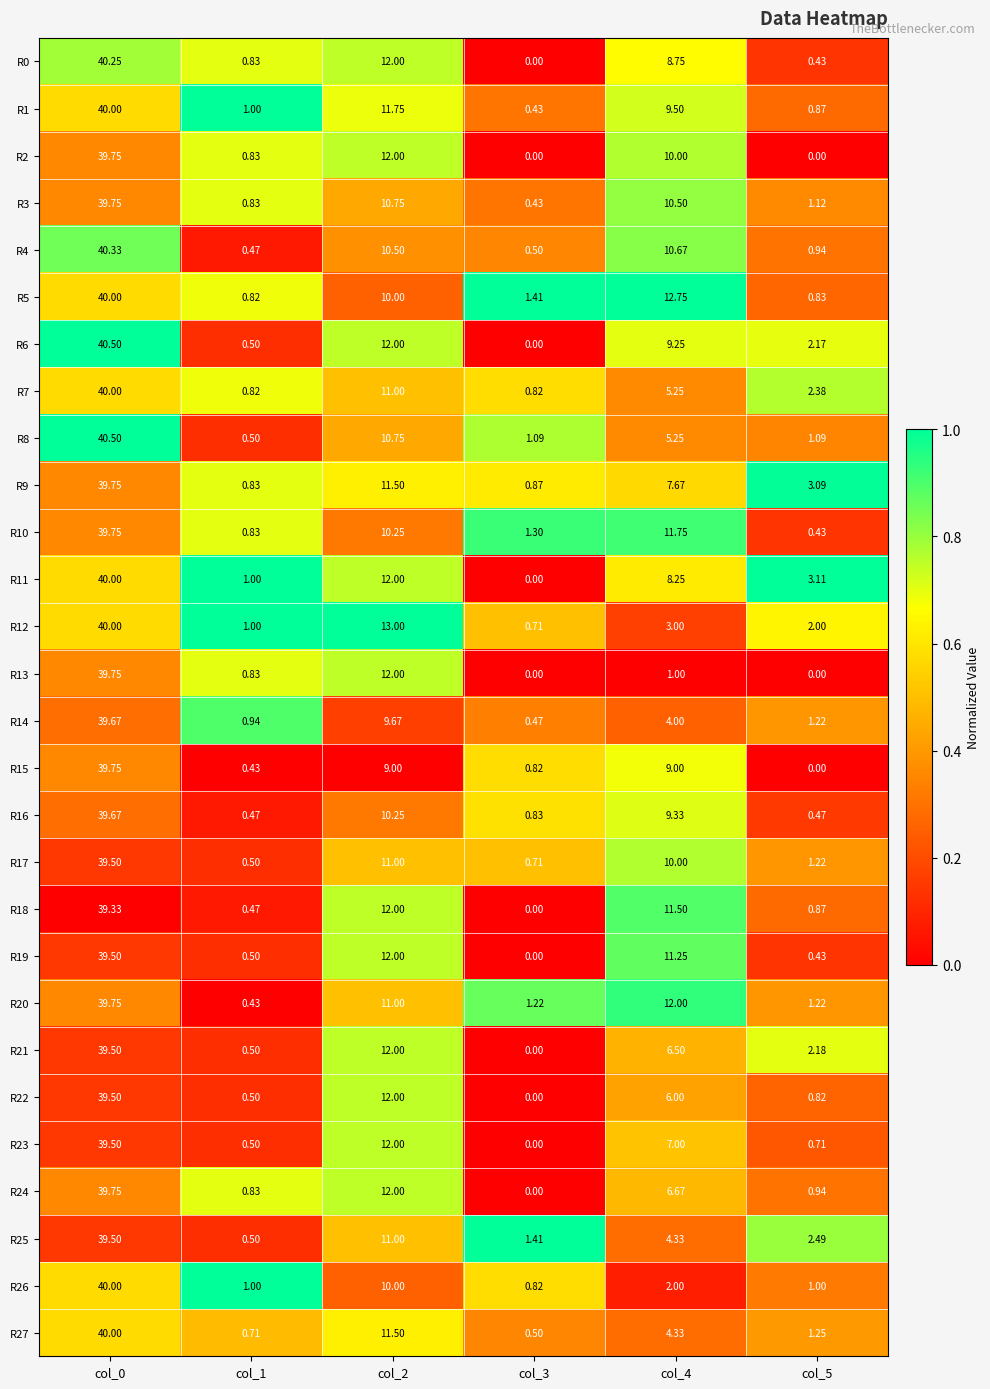

Is the value of R15 at col_5 greater than the value of R20 at col_0?

No